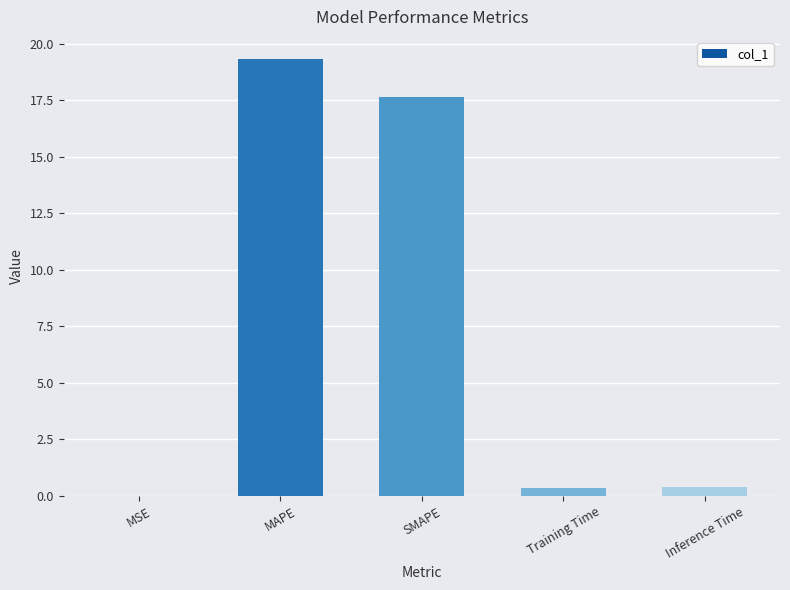

Between SMAPE and Training Time, which is larger?

SMAPE